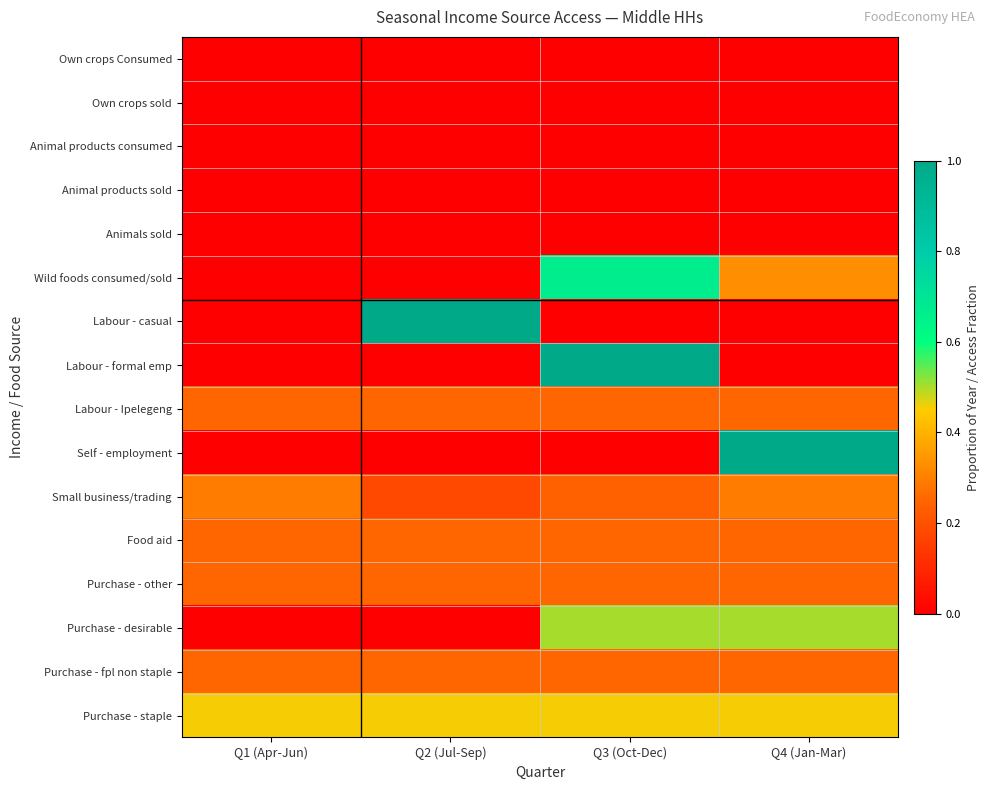

At which category is the sum across all series the highest?

Q3 (Oct-Dec)